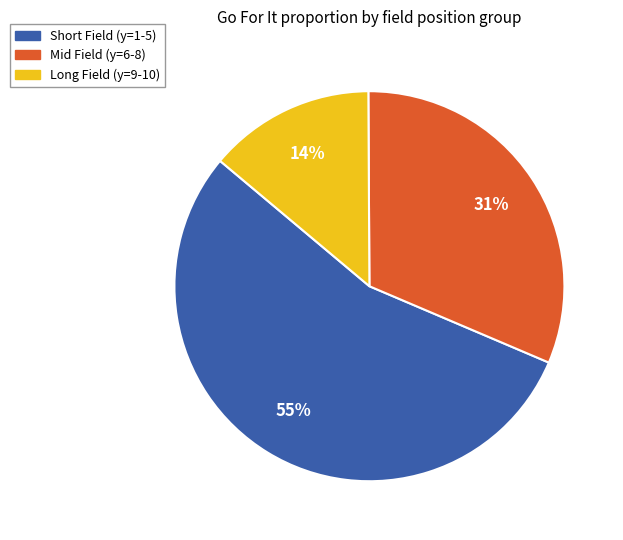

Is there a majority slice in this chart?

Yes